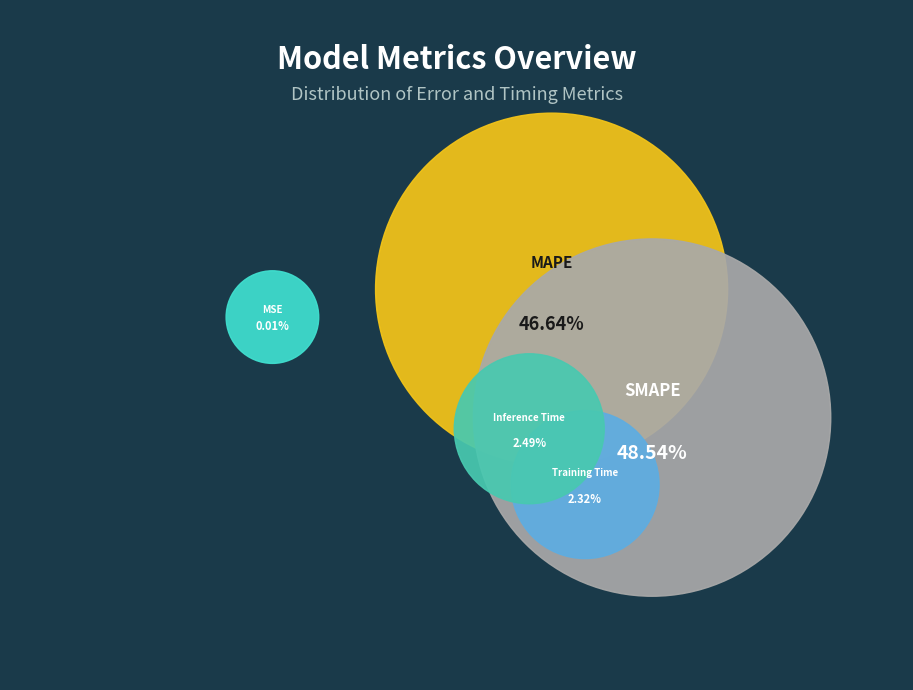

What is the total percentage of Inference Time and MAPE?

49.1%